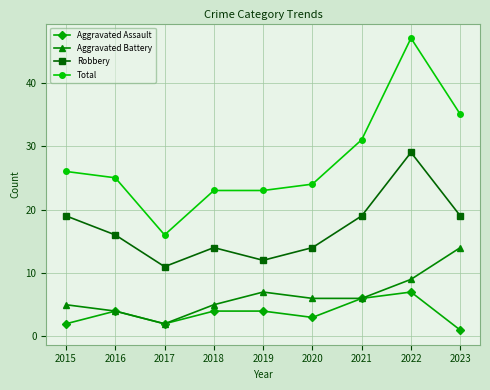

Count the number of data series in this chart.

4